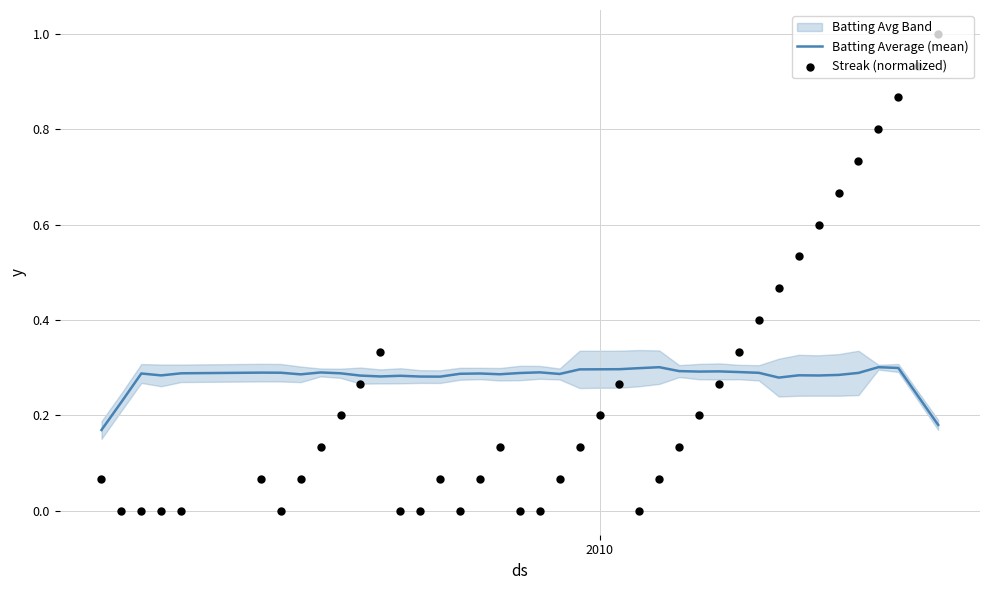

At how many categories does at least one series exceed 0?

40